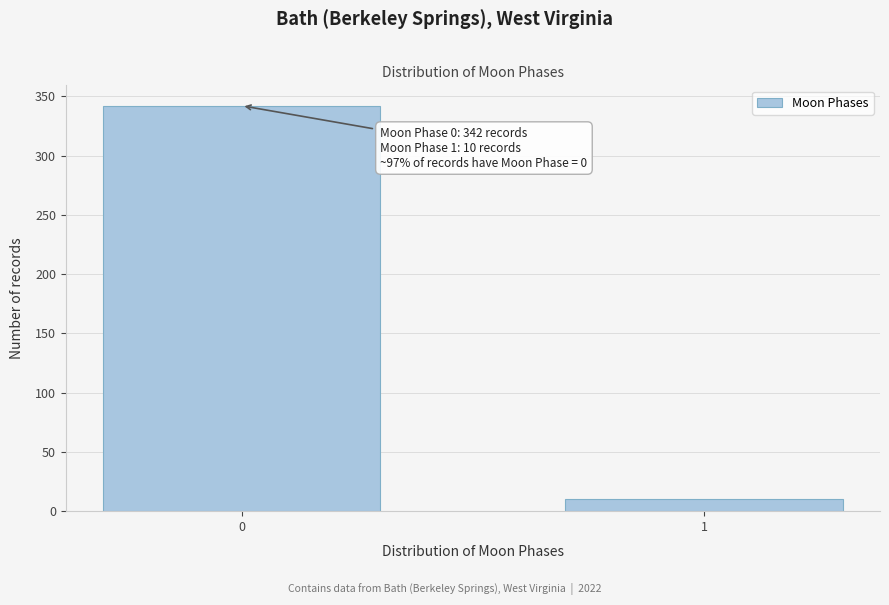

Reading right to left, transcribe all the data shown in this chart.

1=10	0=342